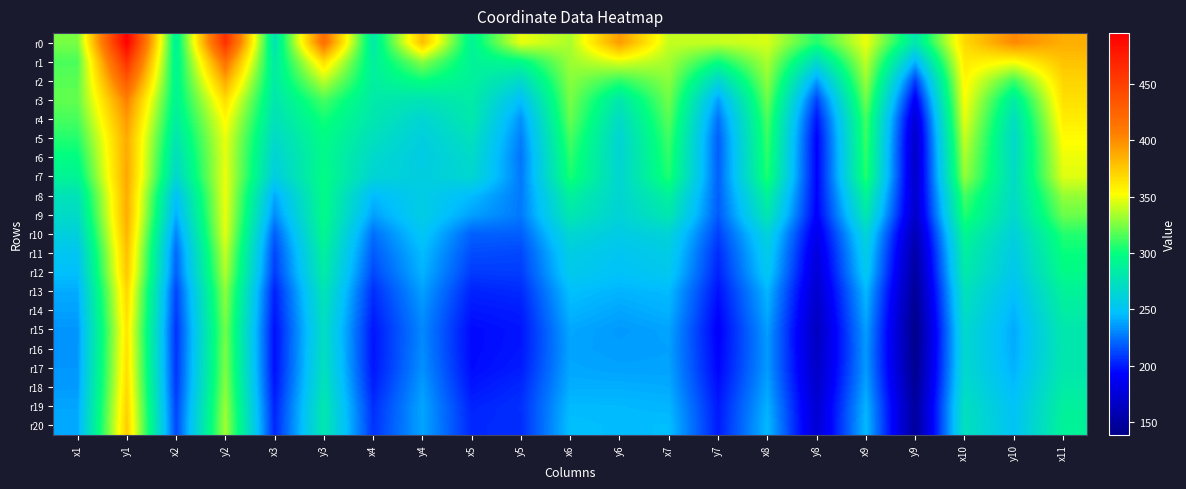

What is the difference between the highest and lowest values at y6?

158.4